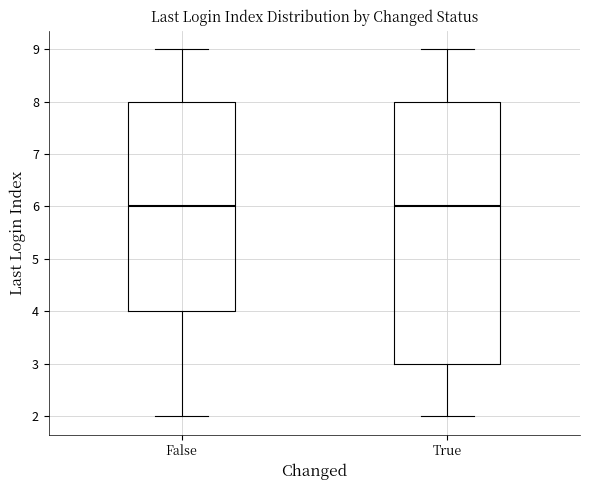

Reading left to right, read every box against the y-axis: the position of its median line, the range the box covers, and the ends of its whiskers. The values are not printed on the chart, so give them approximately, as read against the axis.

False: median 6, box 4 to 8, whiskers 2 to 9
True: median 6, box 3 to 8, whiskers 2 to 9